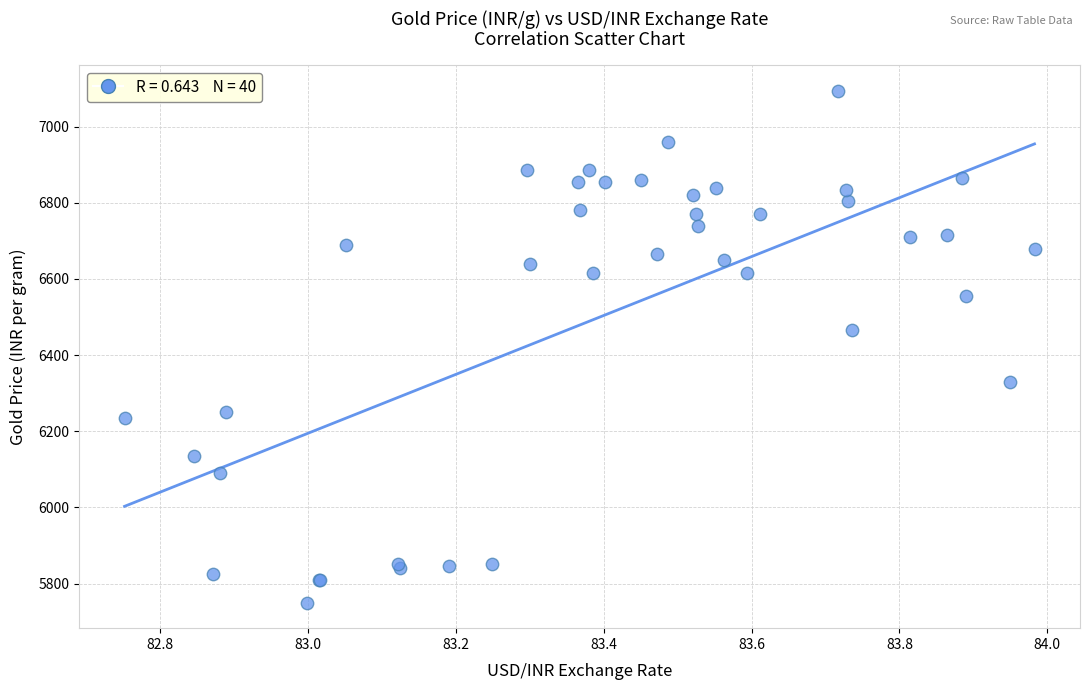

What Y value in the scatter plot is closest to 6422?

6465